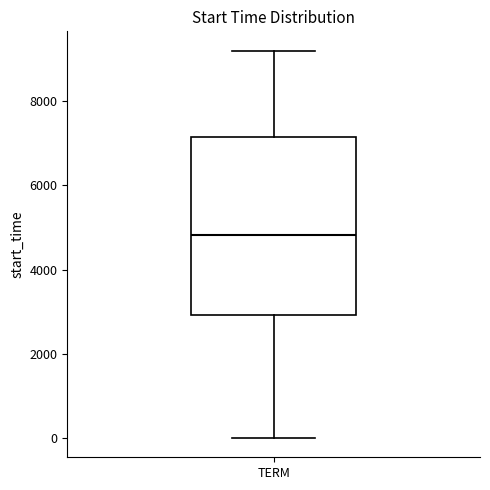

Where does the median line of the box for TERM sit on the y-axis? The values are not printed on the chart, so give them approximately, as read against the axis.

4800